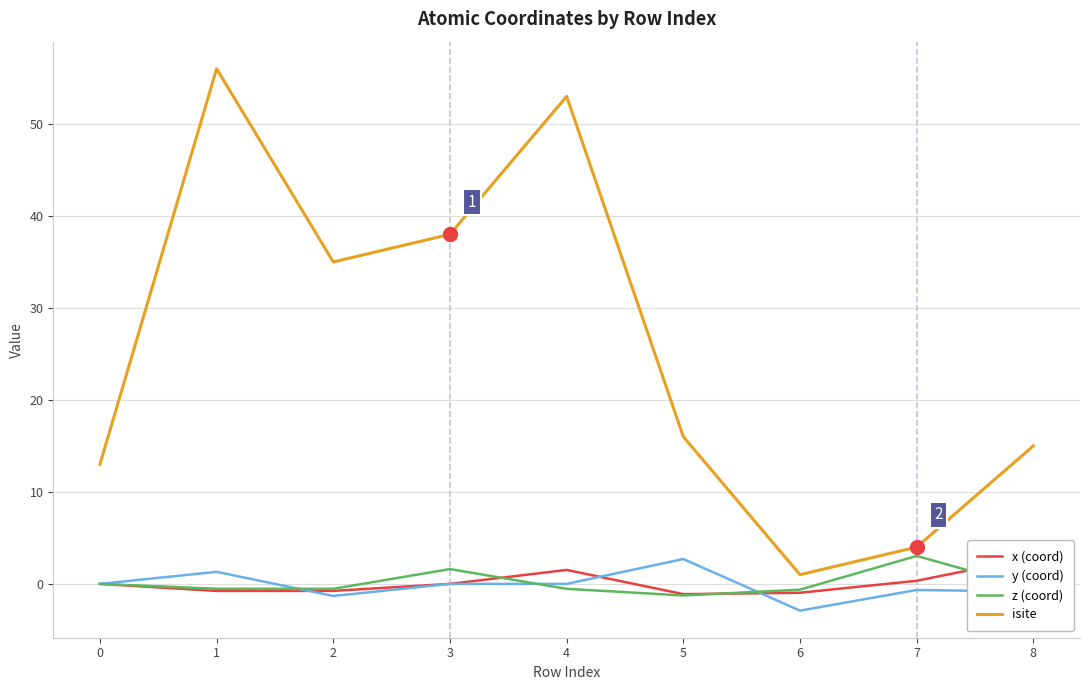

What is the smallest value displayed?

-2.9